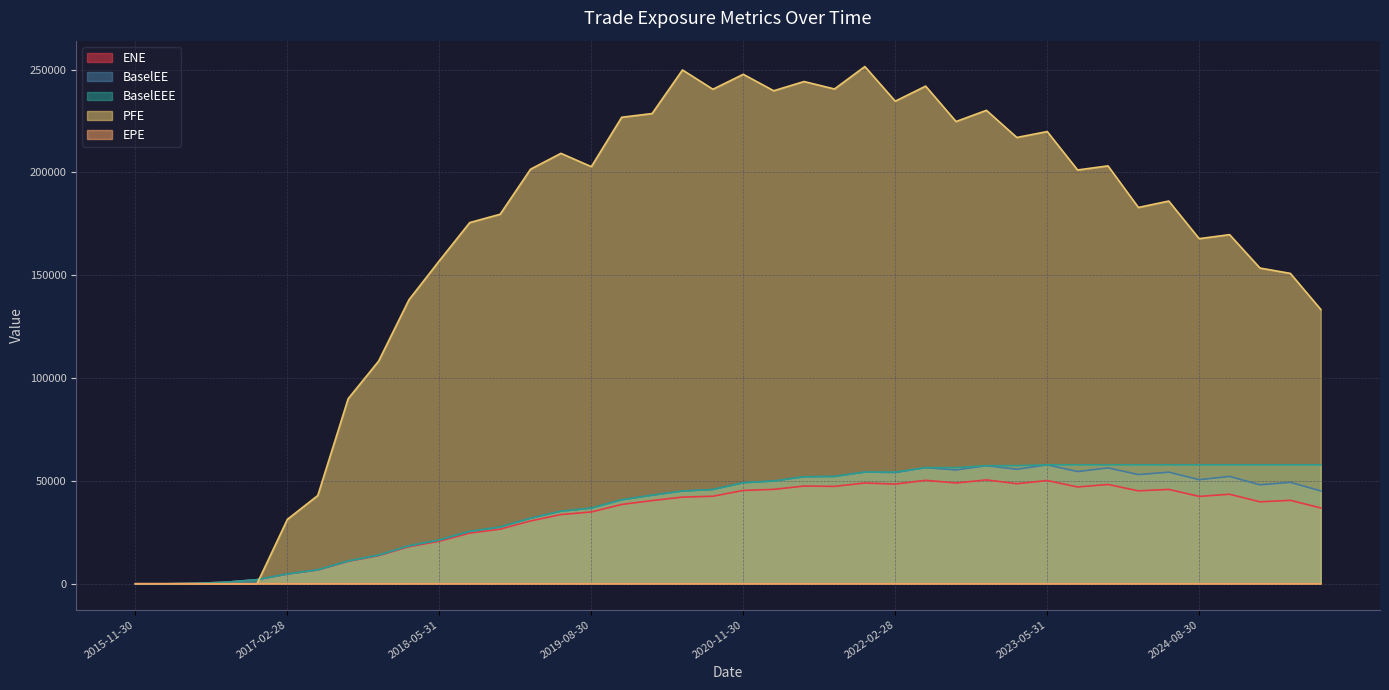

Rank the series by their maximum value, from highest to lowest.

PFE, BaselEE, BaselEEE, ENE, EPE